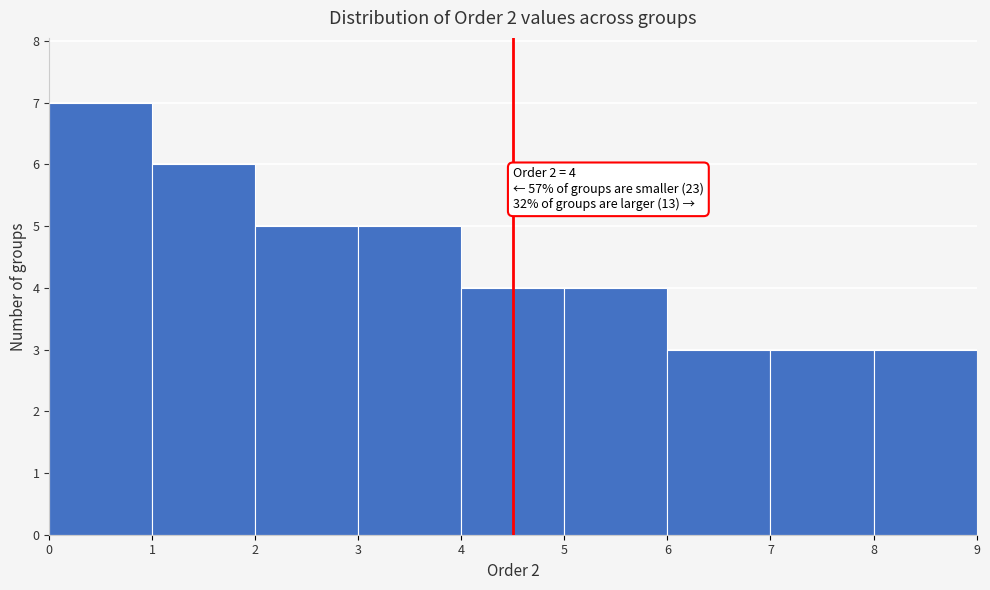

Which range on the x-axis has the tallest bar?

0 to 1